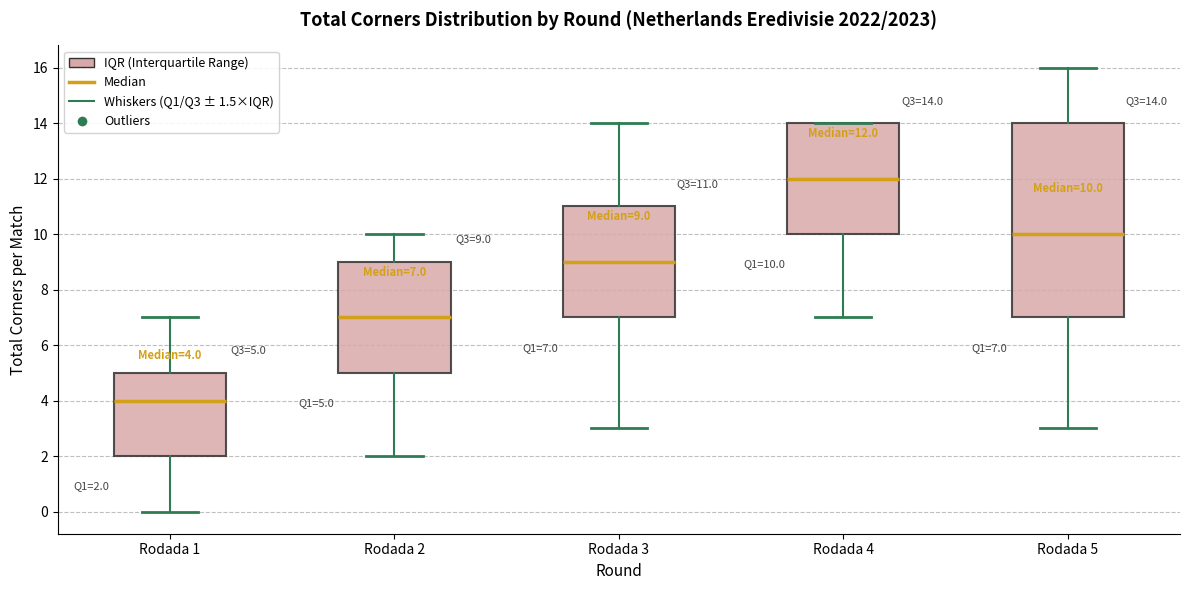

Which box has the highest median line?

Rodada 4